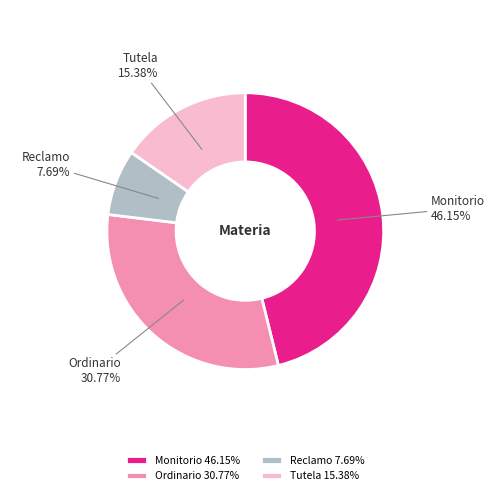

To the nearest percent, what is the difference between the Monitorio and Ordinario slice percentages?

15%